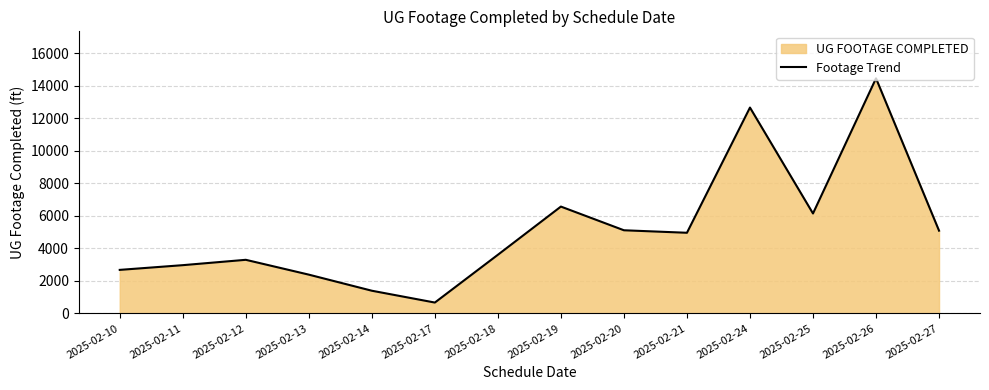

What is the change in value from 2025-02-21 to 2025-02-26?

+9505